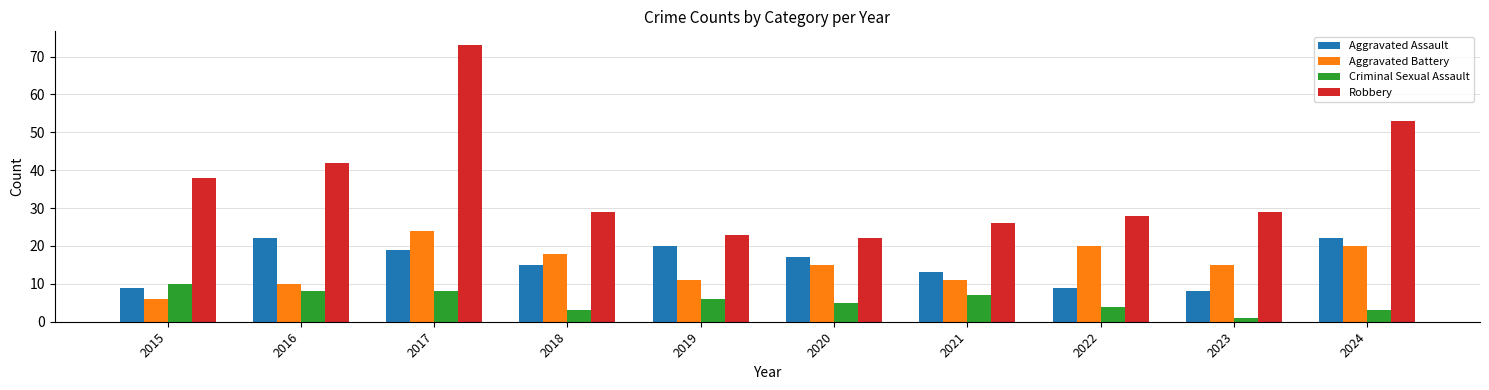

What is the total value across all series at 2017?

124